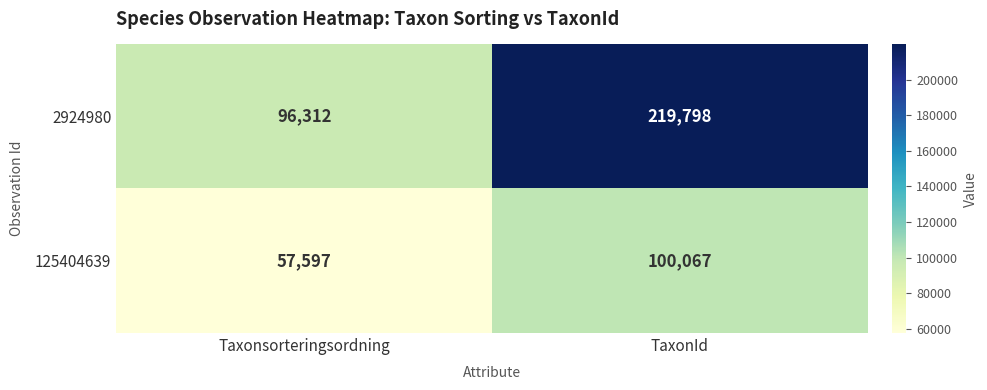

At how many categories does at least one series exceed 133795?

1